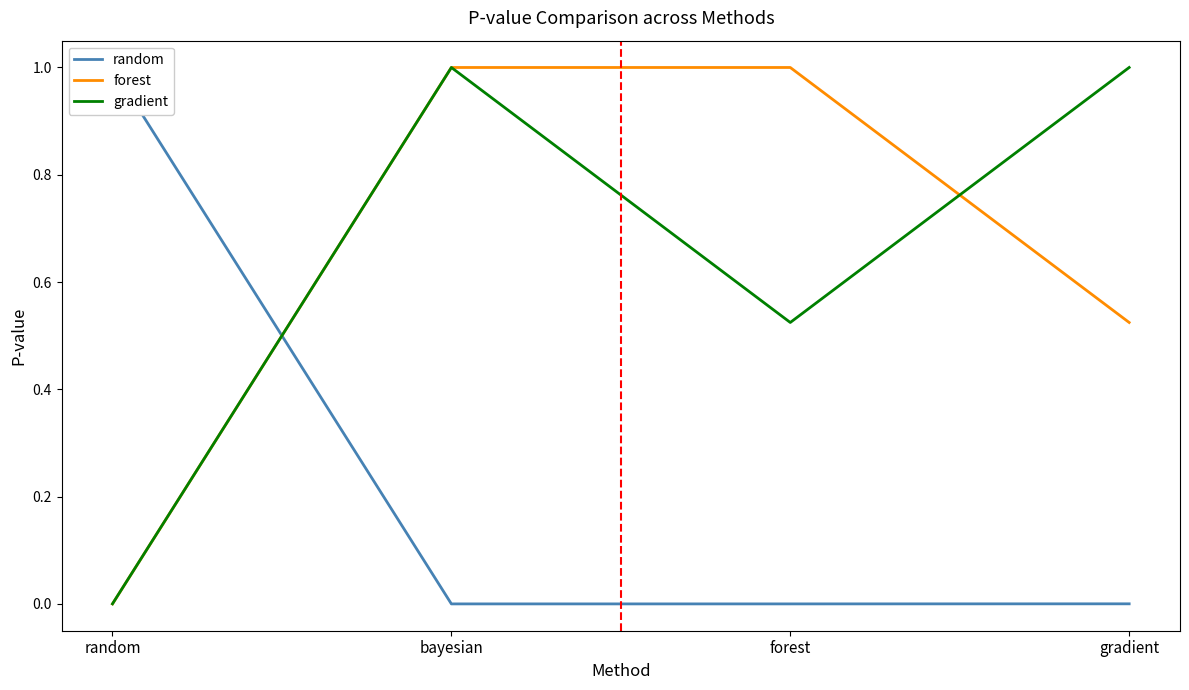

Which category has the lowest value in the forest series?

random